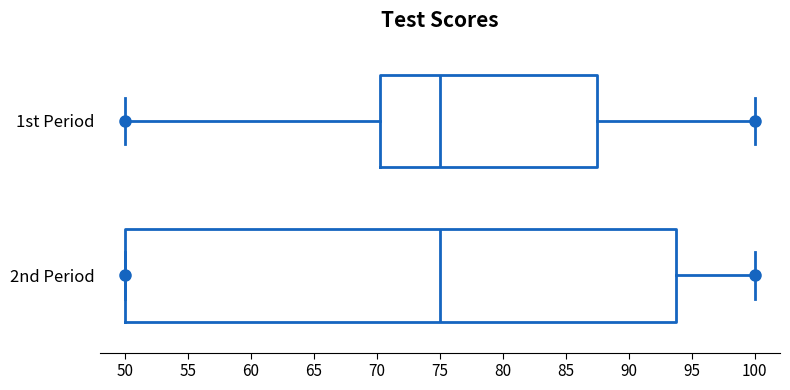

Where does the right whisker of the box for 2nd Period end on the x-axis? The values are not printed on the chart, so give them approximately, as read against the axis.

100.0